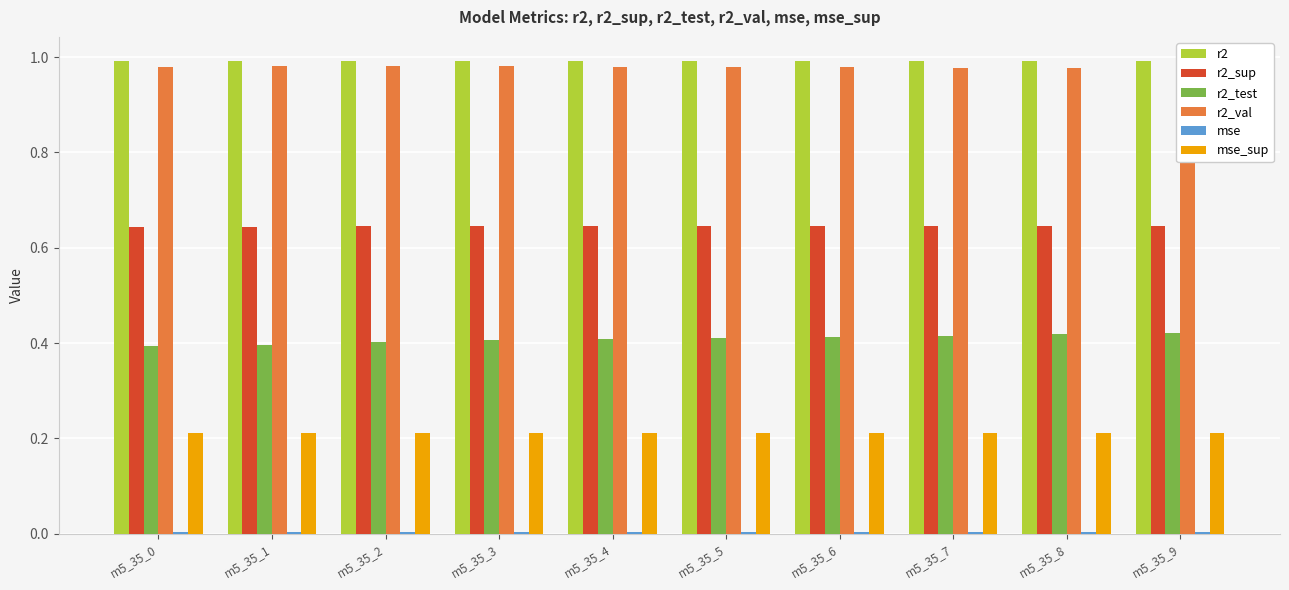

True or false: mse_sup has a value of 0.1 at m5_35_2.

False